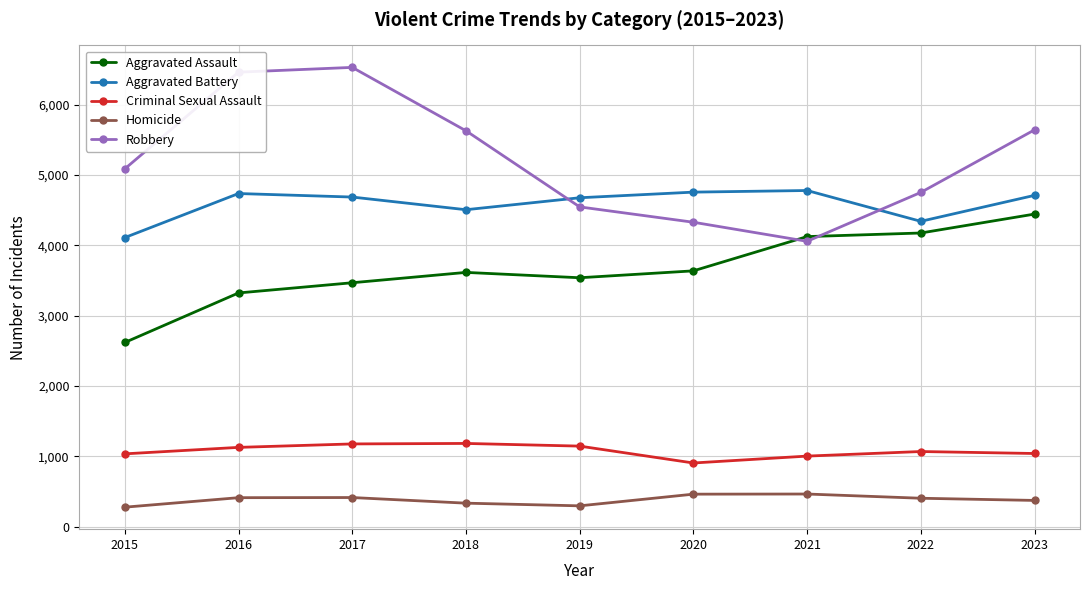

True or false: Aggravated Assault and Aggravated Battery cross at least once.

False